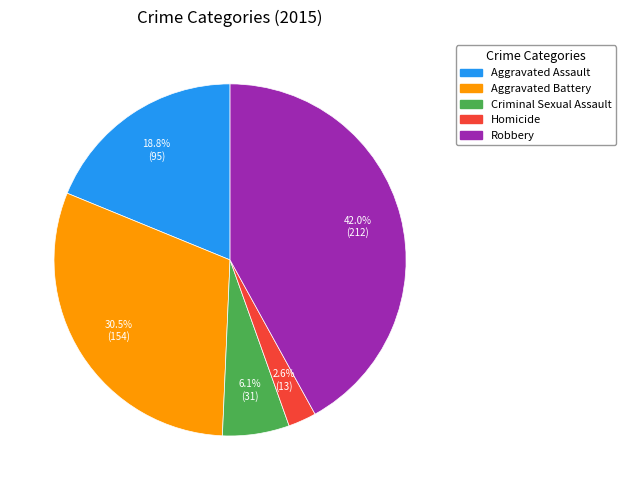

Does Aggravated Battery represent more than half of the total?

No